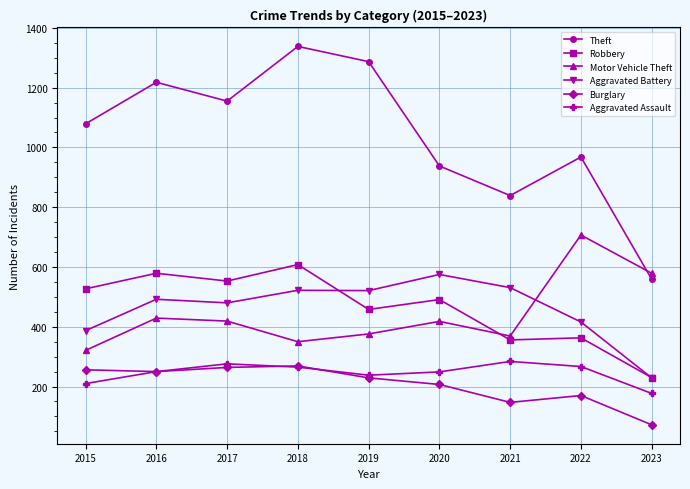

What is the value of the Motor Vehicle Theft point at the 7th from the left?

369